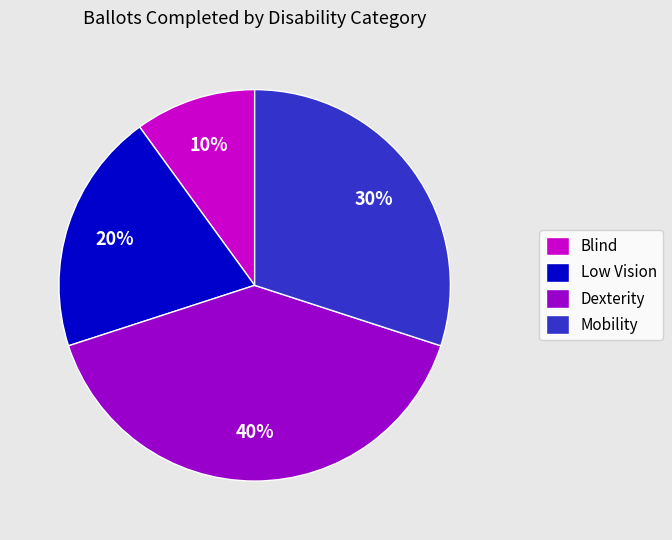

Count the number of slices in the pie.

4